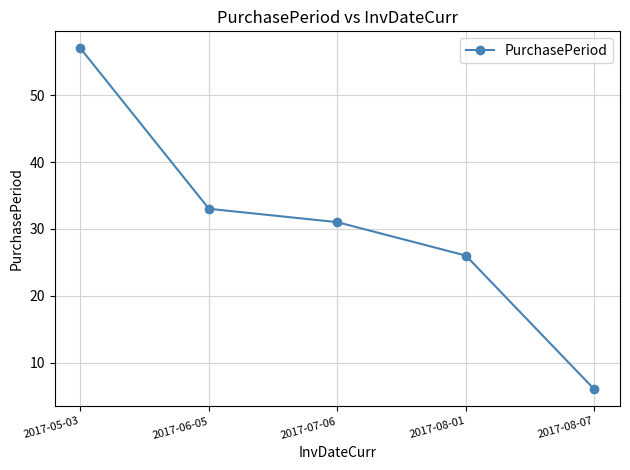

Where does the data first go above 31?

2017-05-03